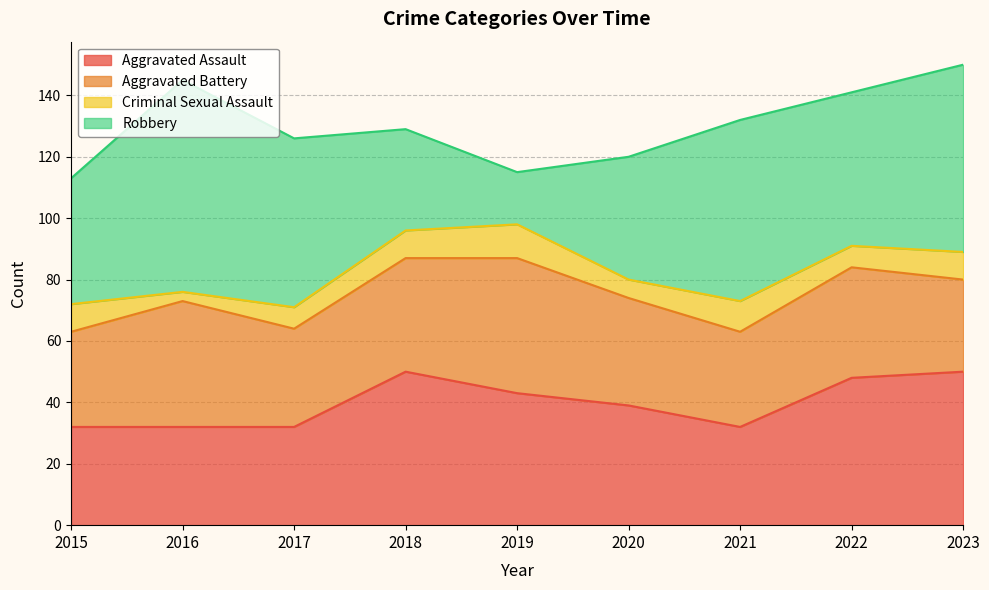

At which category does the chart reach its minimum across all series?

2016